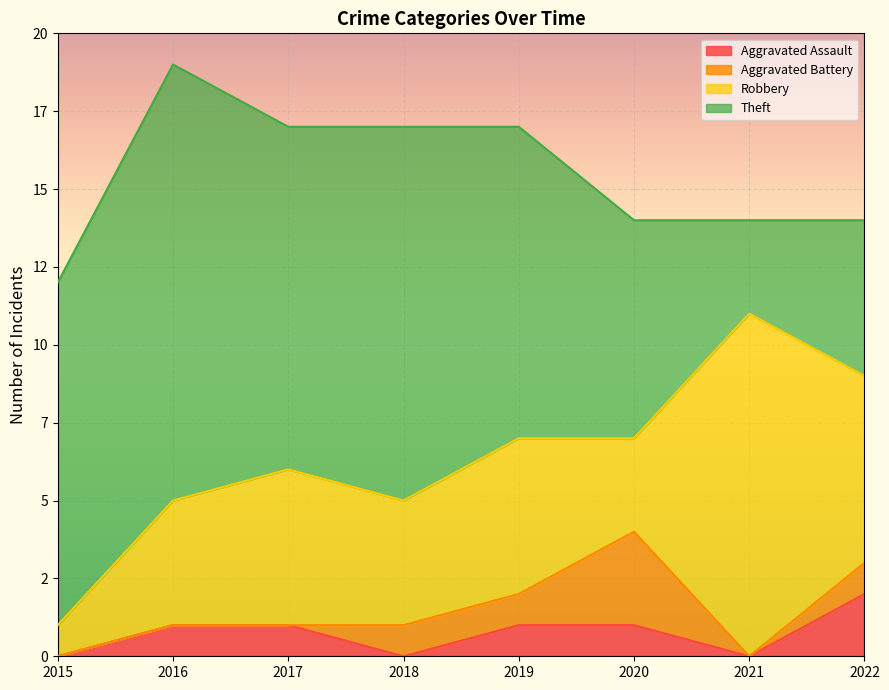

Rank the series at 2015 from lowest to highest value.

Aggravated Assault, Aggravated Battery, Robbery, Theft